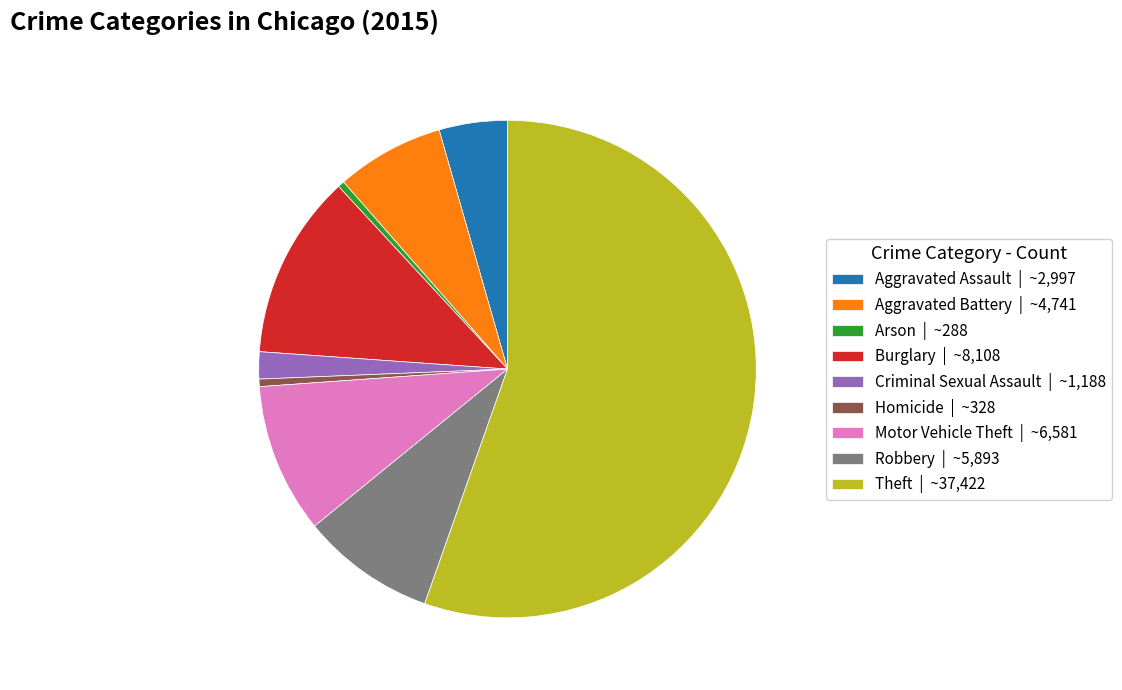

Which category has the biggest portion of the pie?

Theft